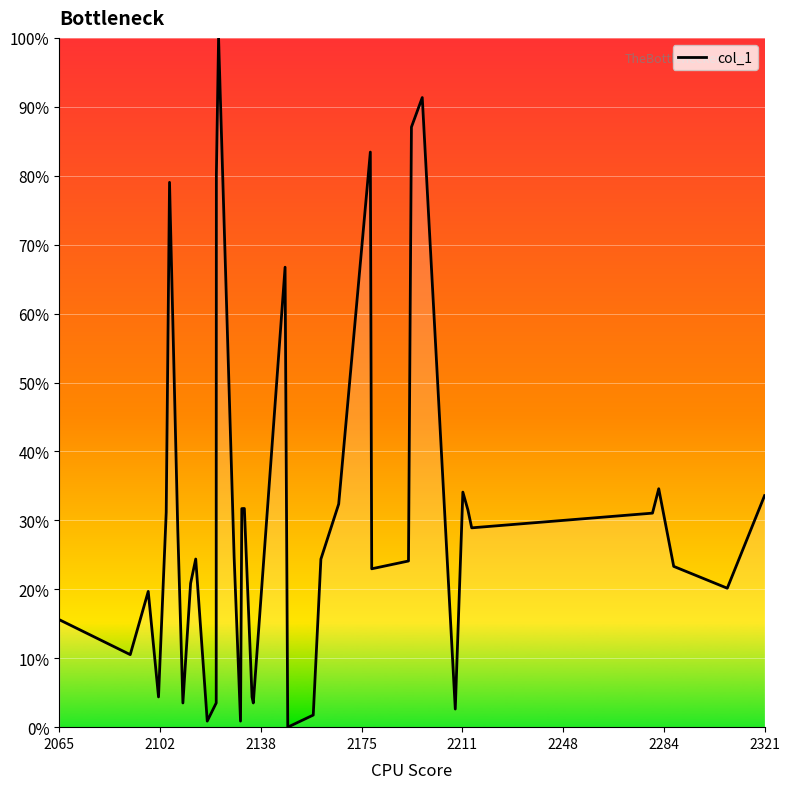

How many lines are shown in the chart?

1